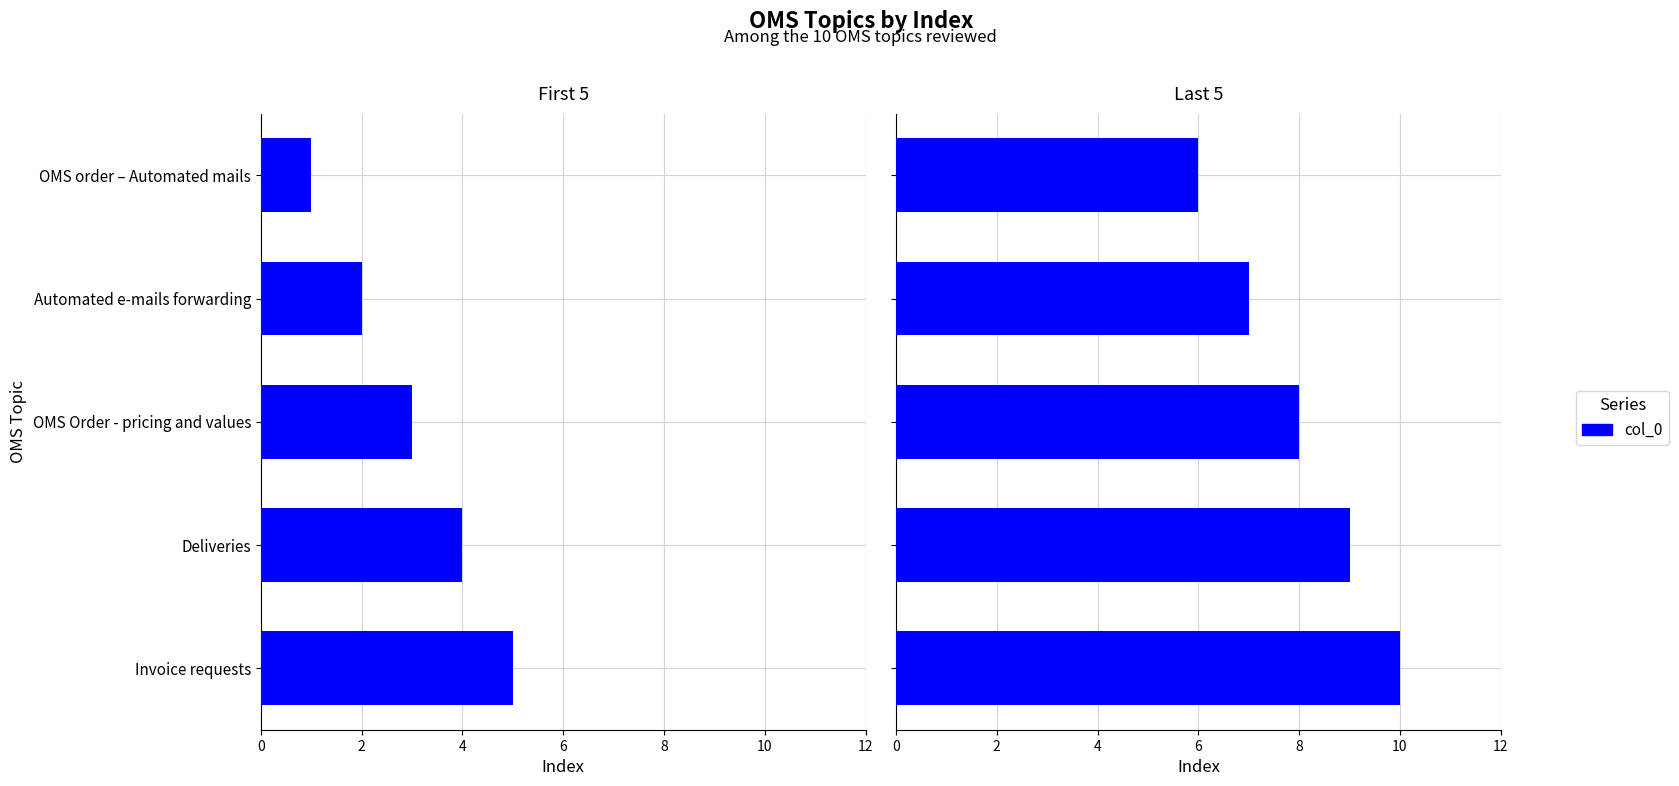

Is it true that the value at OMS Order - pricing and values is 13?

False